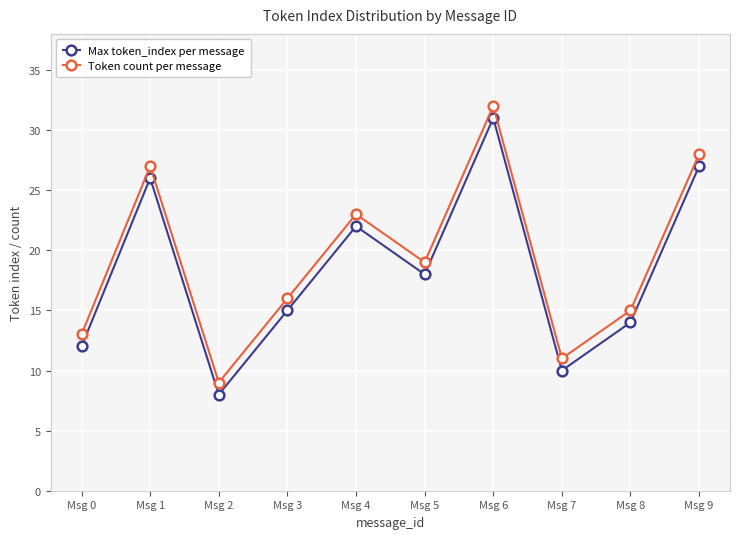

What is the value of the Token count per message point at the 3rd from the left?

9